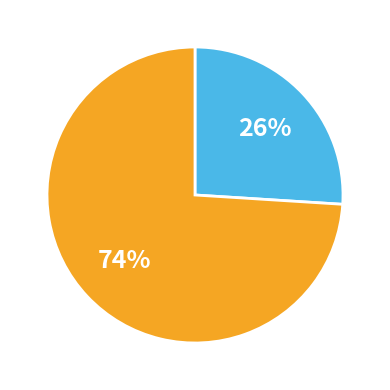

Does any single category account for the majority?

Yes